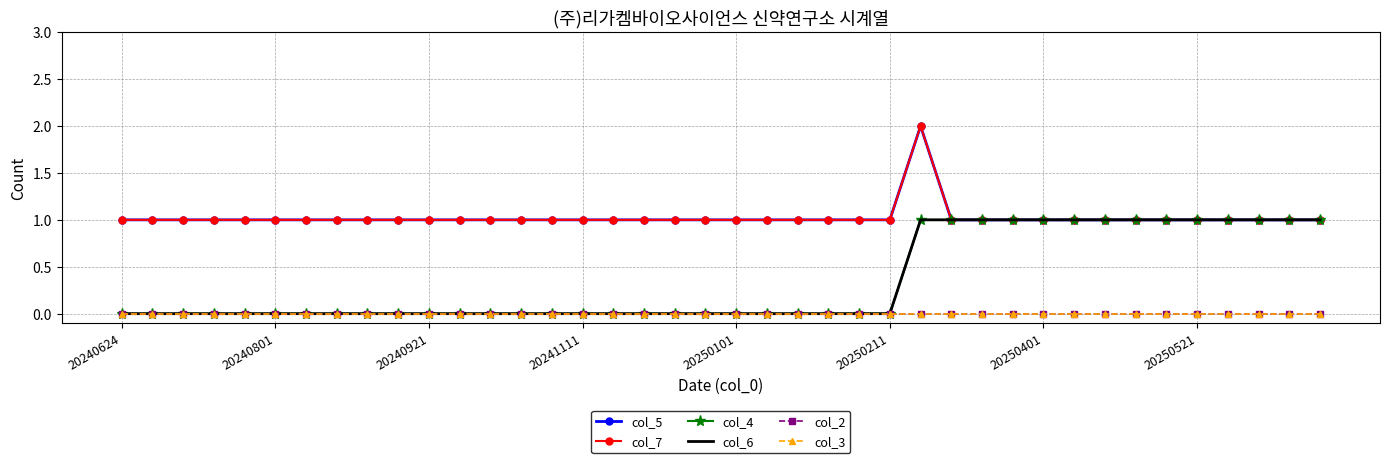

True or false: col_5 and col_3 cross at least once.

False